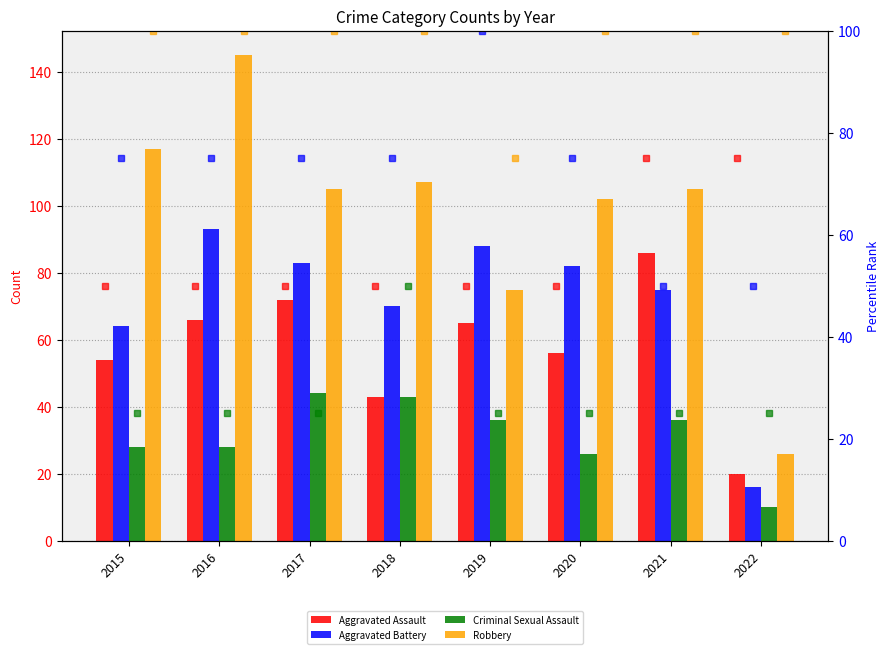

Which series has the widest spread of values?

Robbery